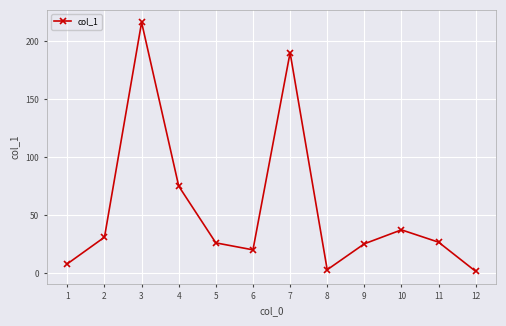

At which category does the data reach its first local valley?

6